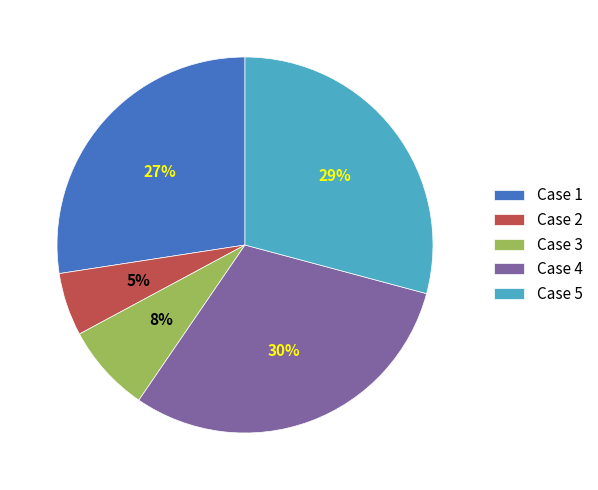

To the nearest percent, what portion does Case 5 represent?

29%